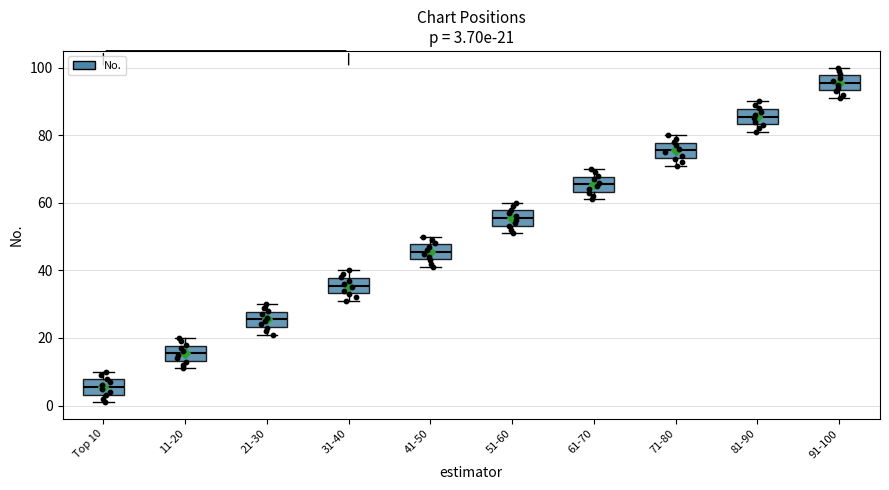

Which box's median line is the lowest?

Top 10